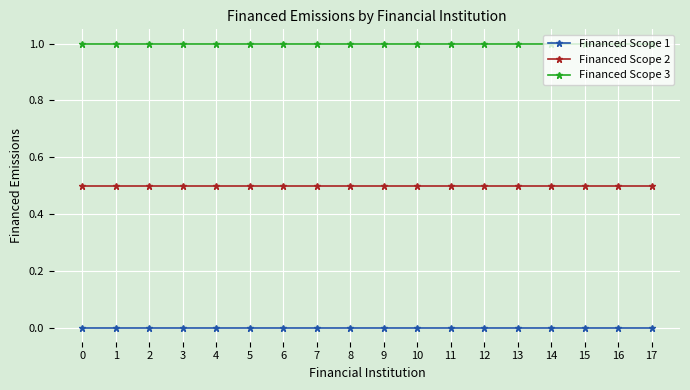

True or false: Financed Scope 3 has a value of 1.0 at 15.

True